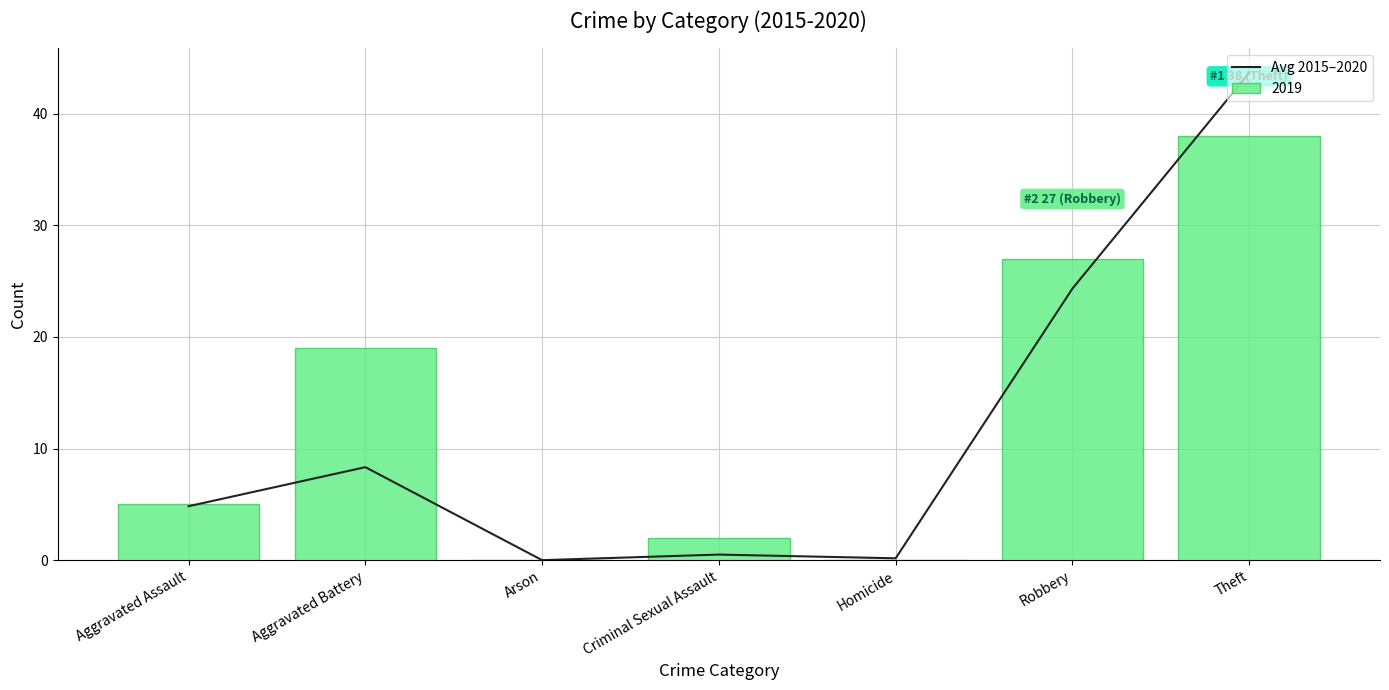

What is the change in value from Aggravated Battery to Homicide?

-8.2